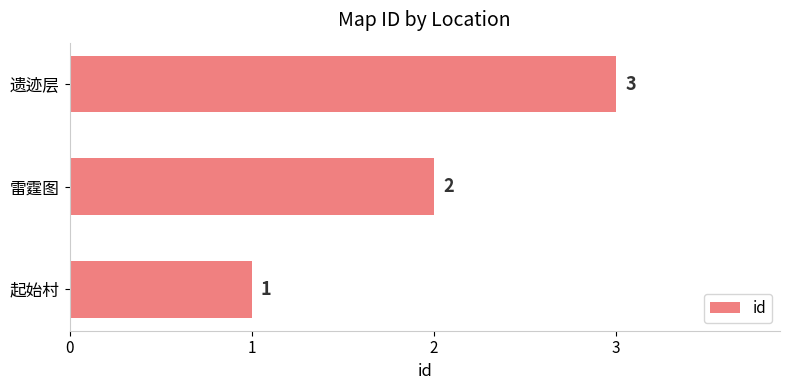

Count the values in the range 1 to 3.

3